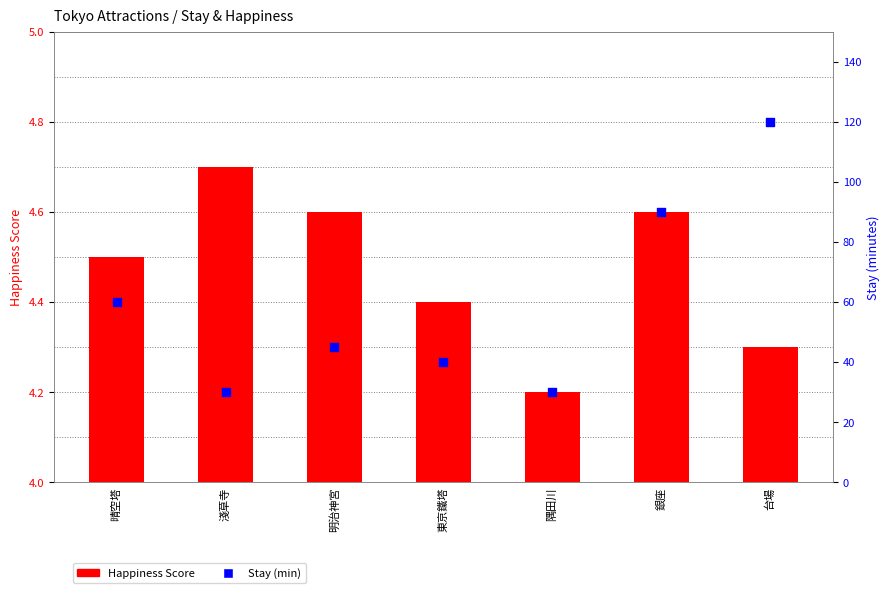

What is the total value across all series at 銀座?

94.6